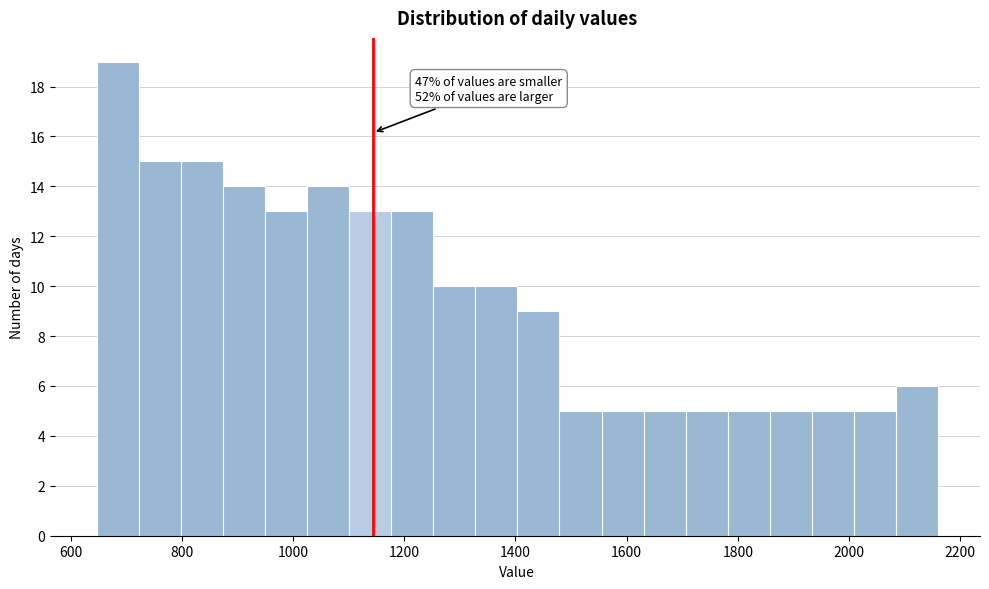

Read against the x-axis, roughly where is the centre of the tallest bar?

680